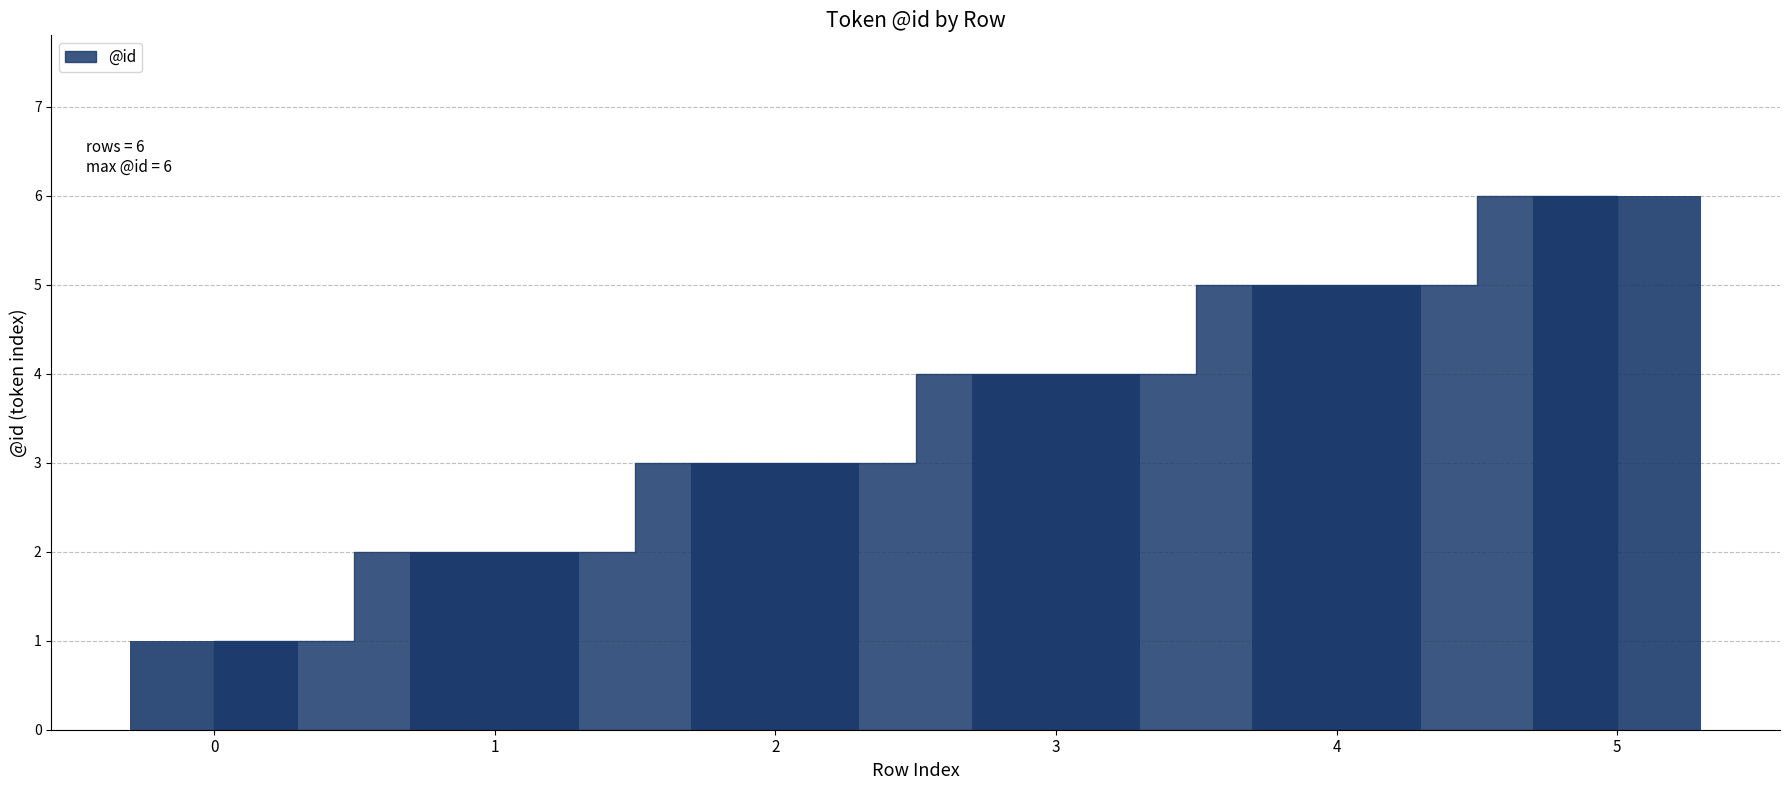

What is the difference between the maximum and minimum values?

5